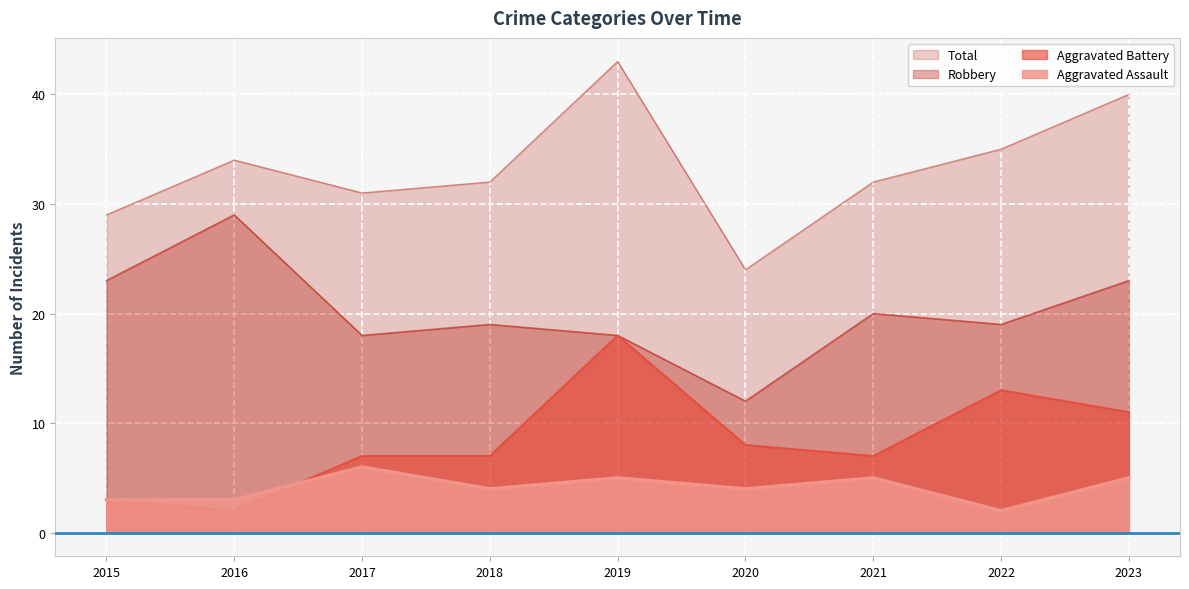

In Total, how many points are lower than both neighbors (excluding endpoints)?

2